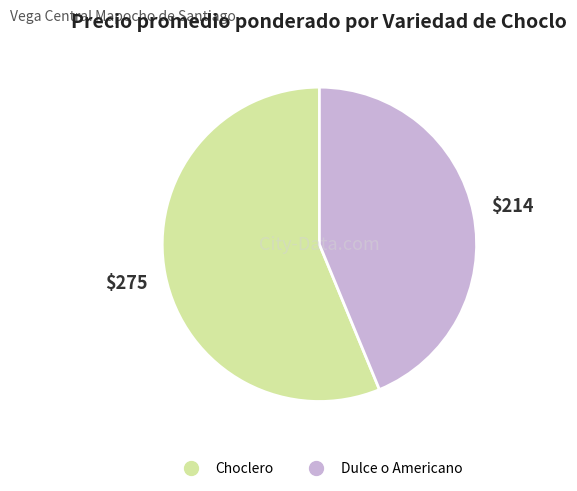

Approximately how many times larger is the value at Dulce o Americano compared to Choclero?

0.8